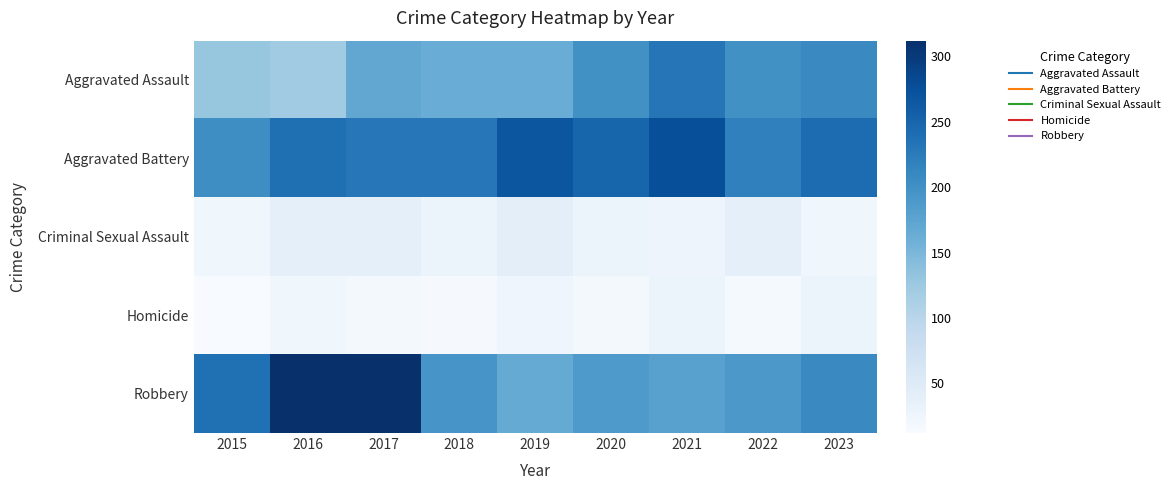

Reading left to right, what are all the values shown in this chart?

Aggravated Assault: 2015=130	2016=122	2017=171	2018=164	2019=164	2020=200	2021=230	2022=200	2023=208
Aggravated Battery: 2015=204	2016=239	2017=229	2018=229	2019=268	2020=251	2021=276	2022=219	2023=242
Criminal Sexual Assault: 2015=23	2016=40	2017=39	2018=30	2019=41	2020=30	2021=27	2022=38	2023=23
Homicide: 2015=12	2016=23	2017=19	2018=15	2019=24	2020=17	2021=30	2022=16	2023=28
Robbery: 2015=237	2016=312	2017=311	2018=194	2019=167	2020=188	2021=179	2022=191	2023=208